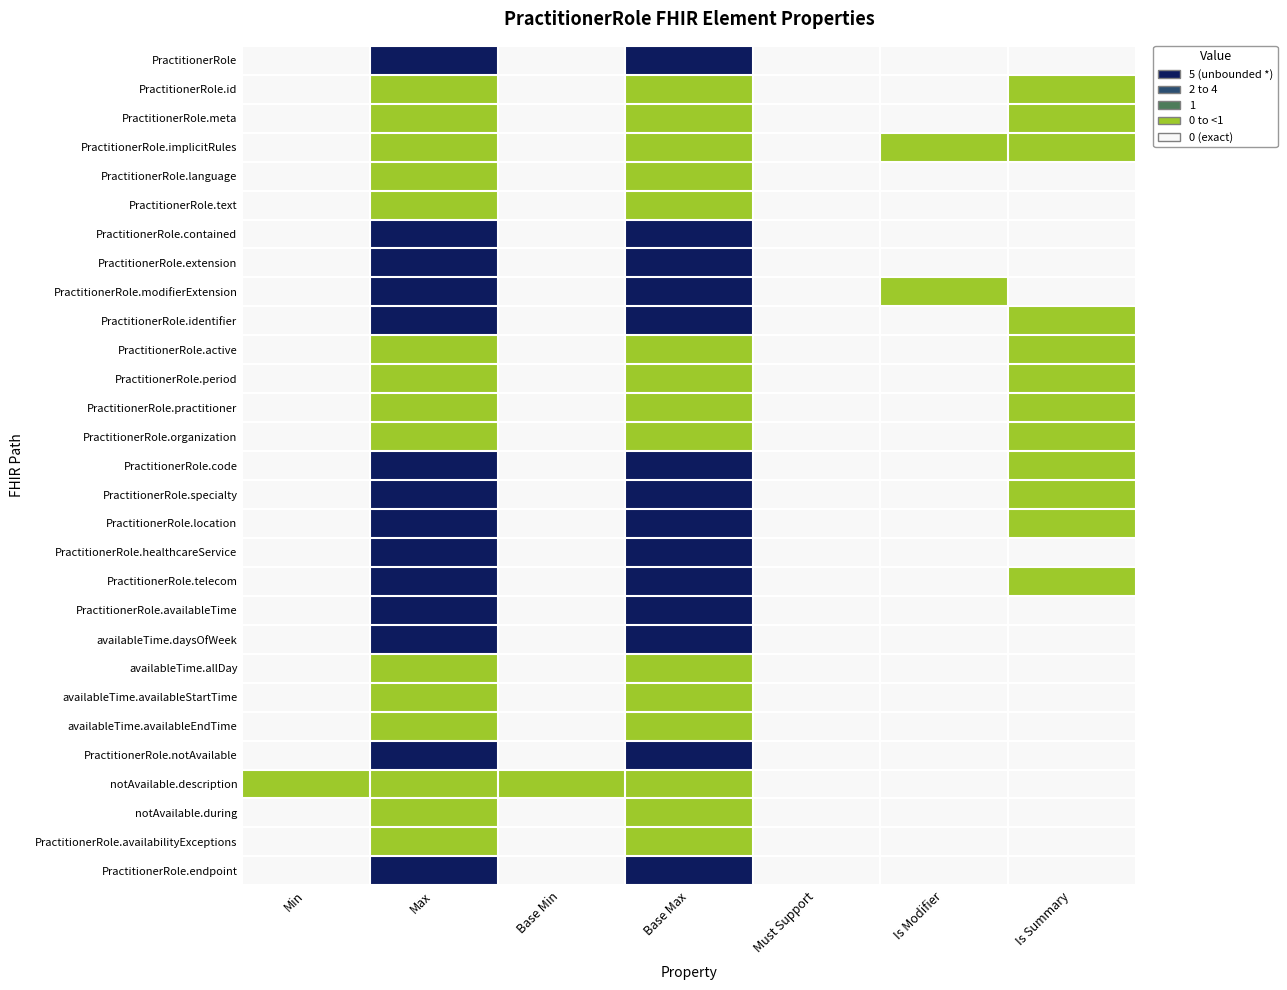

Which has a higher value, Base Min or Is Modifier?

Base Min